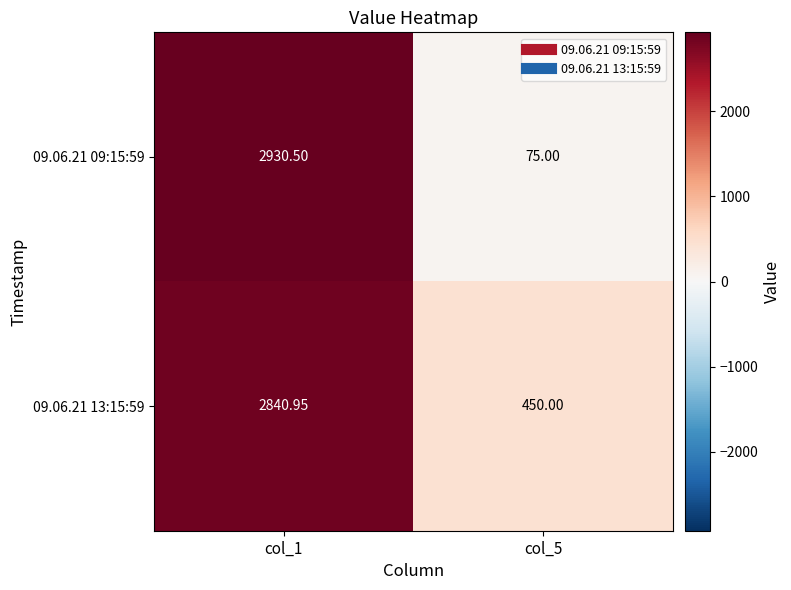

How many categories are shown in the chart?

2